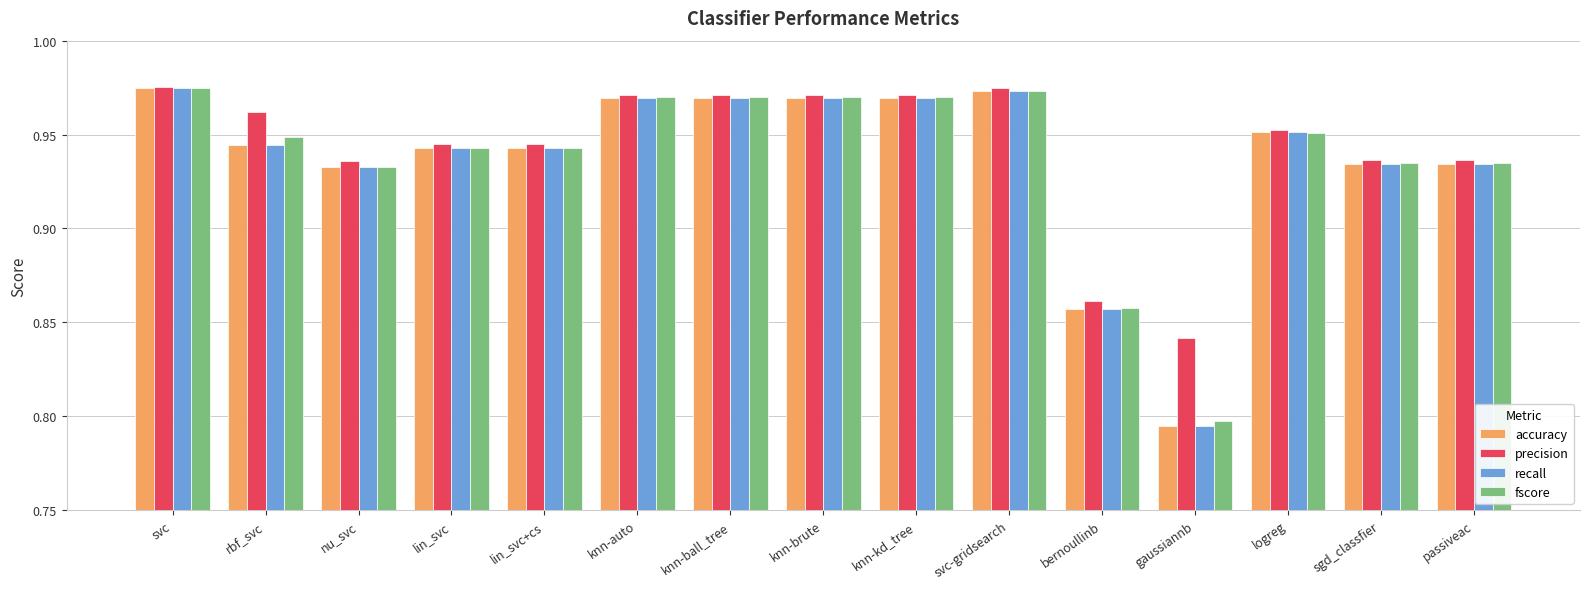

Is the value of accuracy at rbf_svc greater than the value of recall at sgd_classfier?

Yes